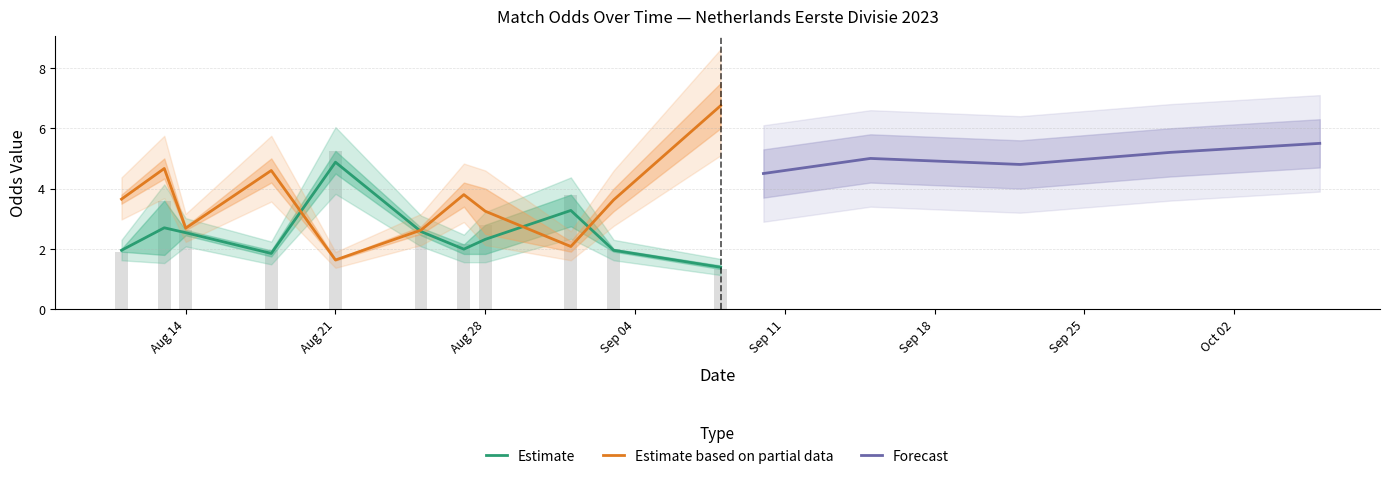

Is the value of oddH_op at 5 greater than the value of oddA at 1?

No